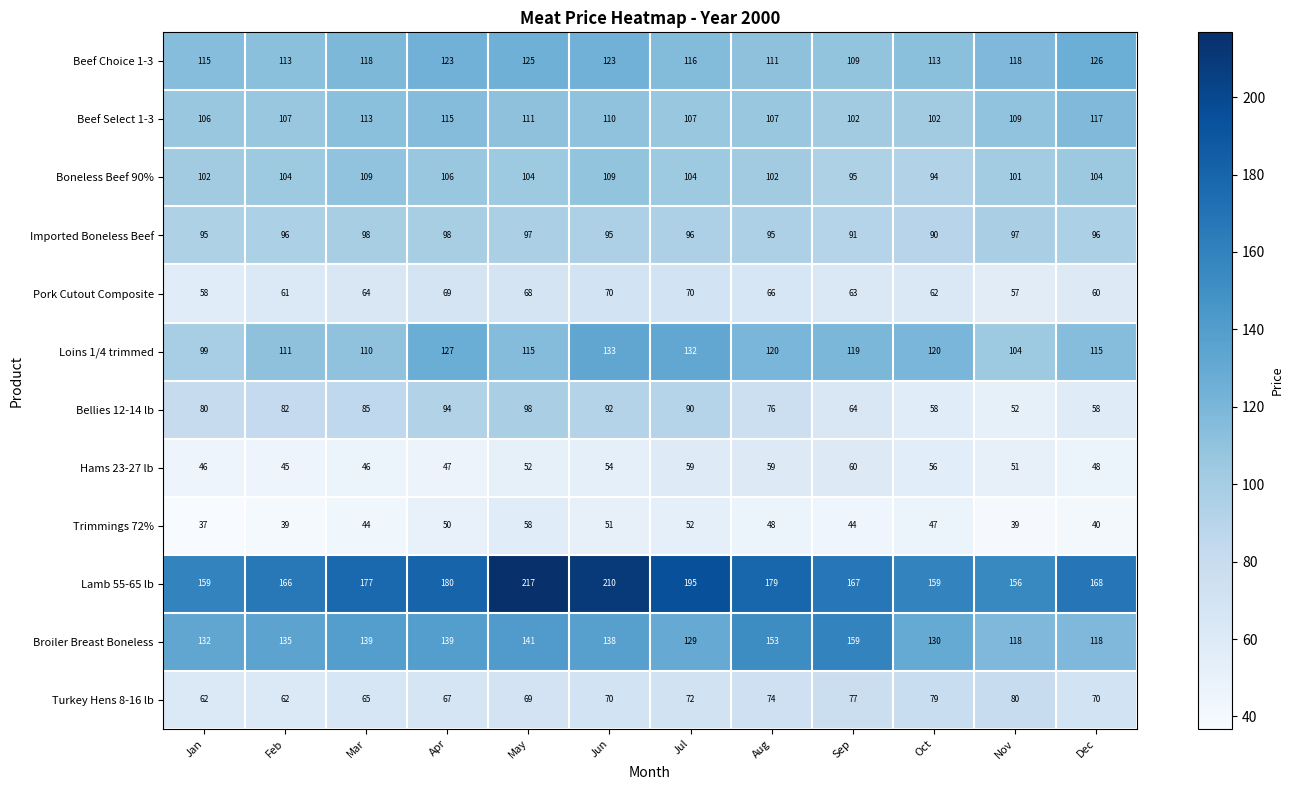

What is the approximate value of Beef Choice 1-3 at Aug?

111